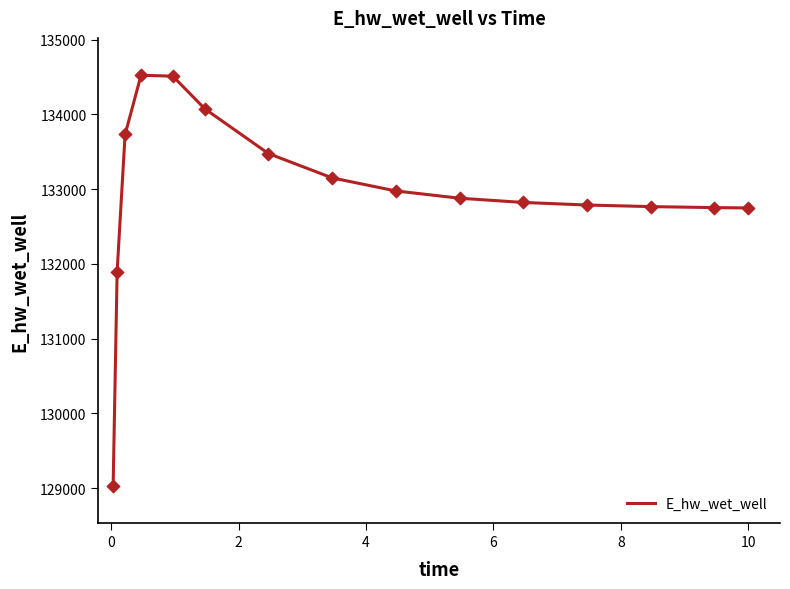

What is the maximum value shown in the chart?

134522.8